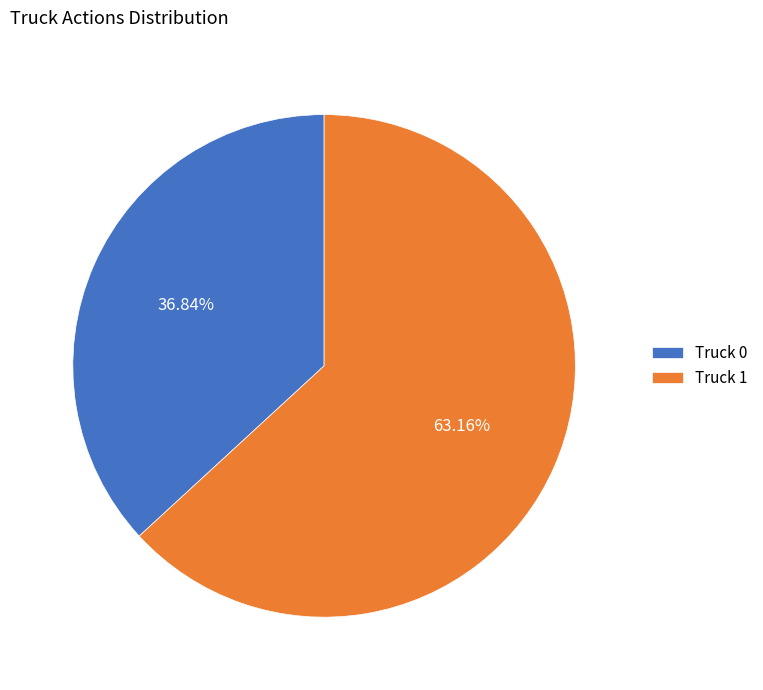

What is the largest slice in the pie chart?

Truck 1